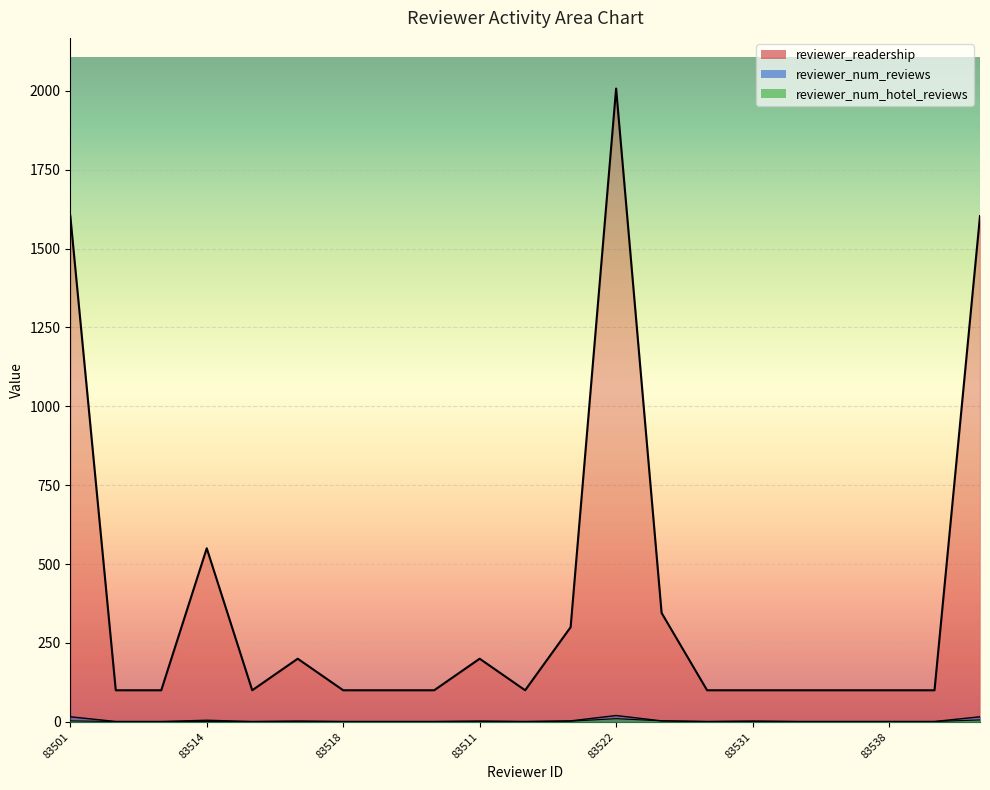

What is the sum of the reviewer_readership values at 83515 and 83511?

300